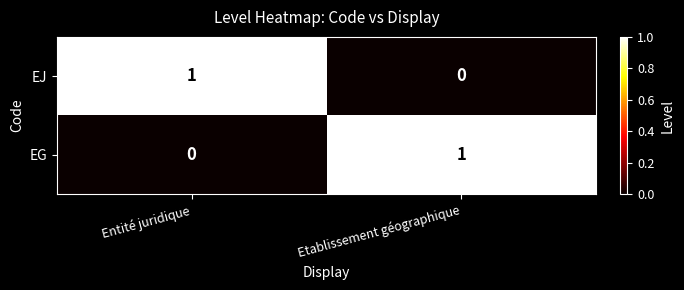

What is the total value across all series at Etablissement géographique?

1